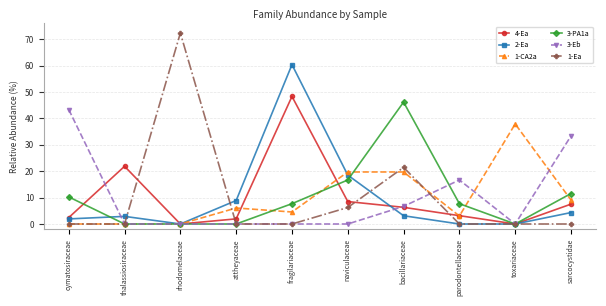

What is the difference between the highest and lowest values at toxariaceae?

37.9